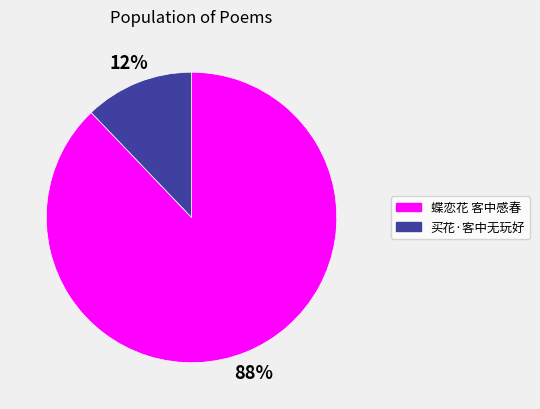

What percentage is the 蝶恋花 客中感春 slice, to the nearest percent?

88%